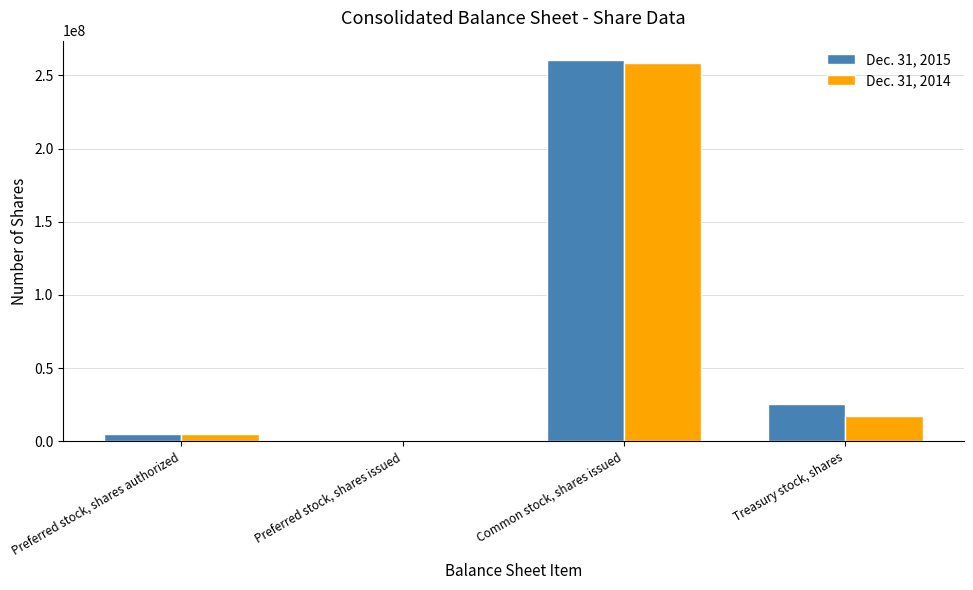

What value does the Dec. 31, 2014 series have at Common stock, shares issued, to the nearest 10?

258830860